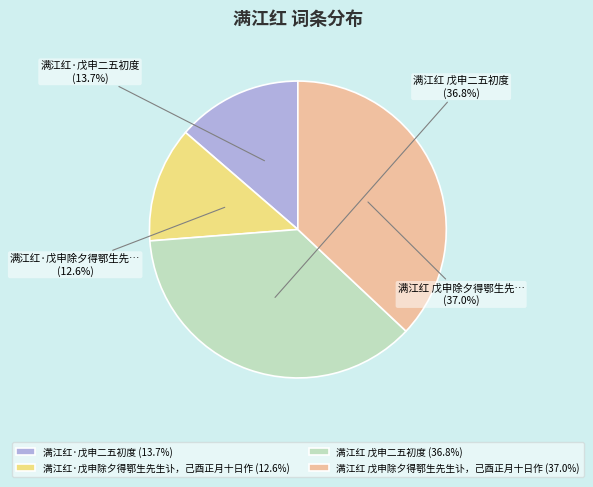

What is the ratio of the value at 满江红·戊申除夕得鄂生先生讣，己酉正月十日作 to the value at 满江红·戊申二五初度?

0.9